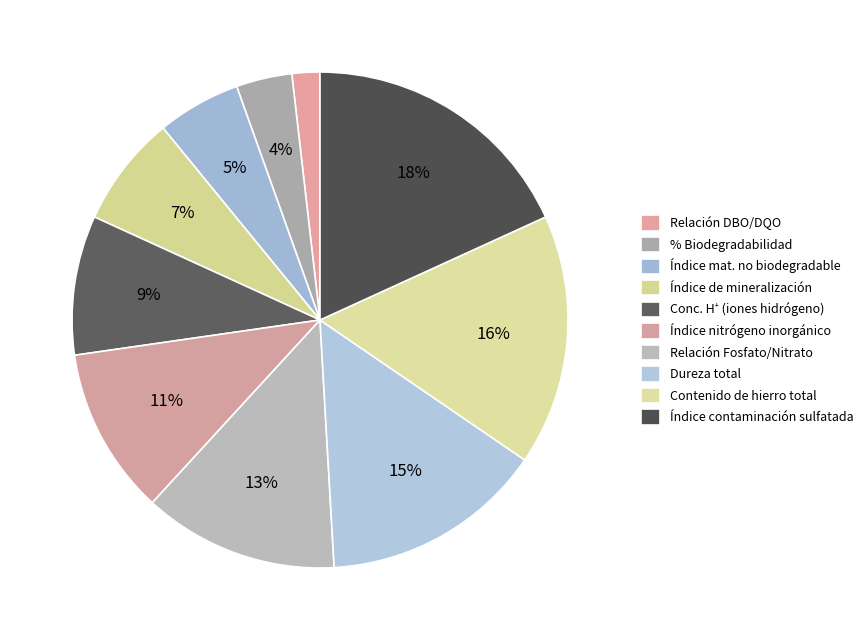

Combined, what portion of the pie is Índice nitrógeno inorgánico and Relación Fosfato/Nitrato?

23.6%